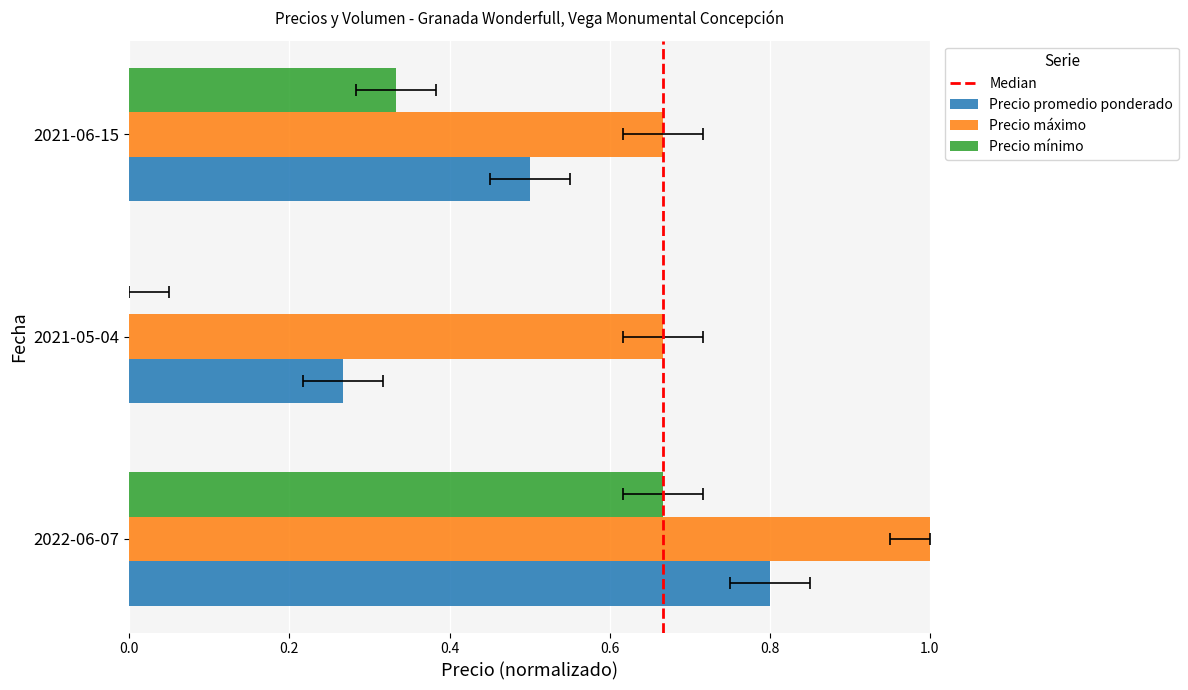

What is the difference between the Precio promedio ponderado values at 2022-06-07 and 2021-05-04?

0.5